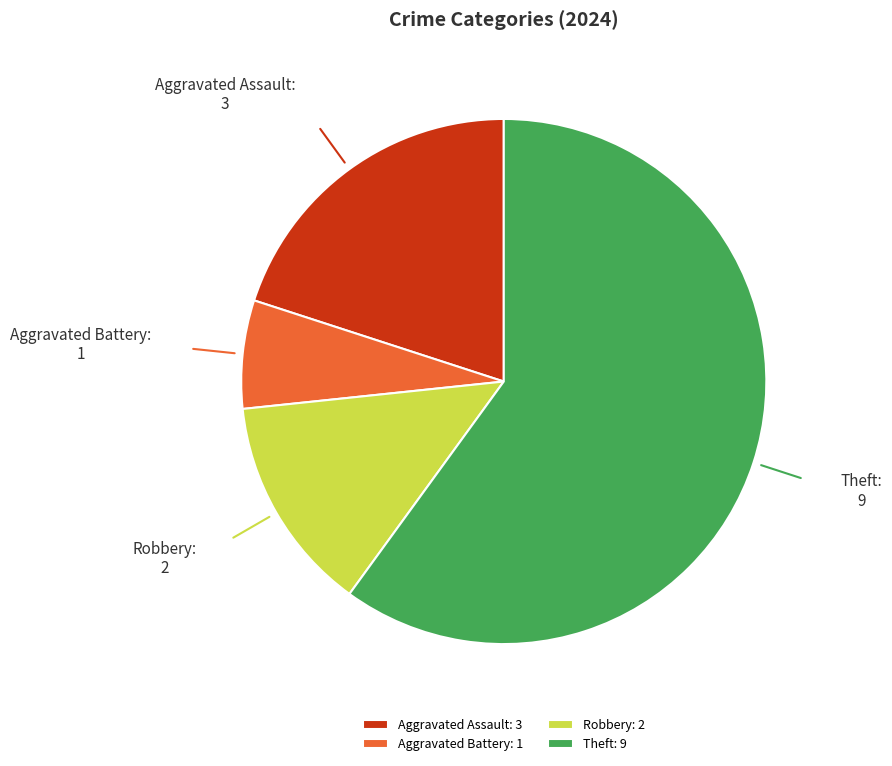

Rank the categories by value from lowest to highest.

Aggravated Battery: 1, Robbery: 2, Aggravated Assault: 3, Theft: 9